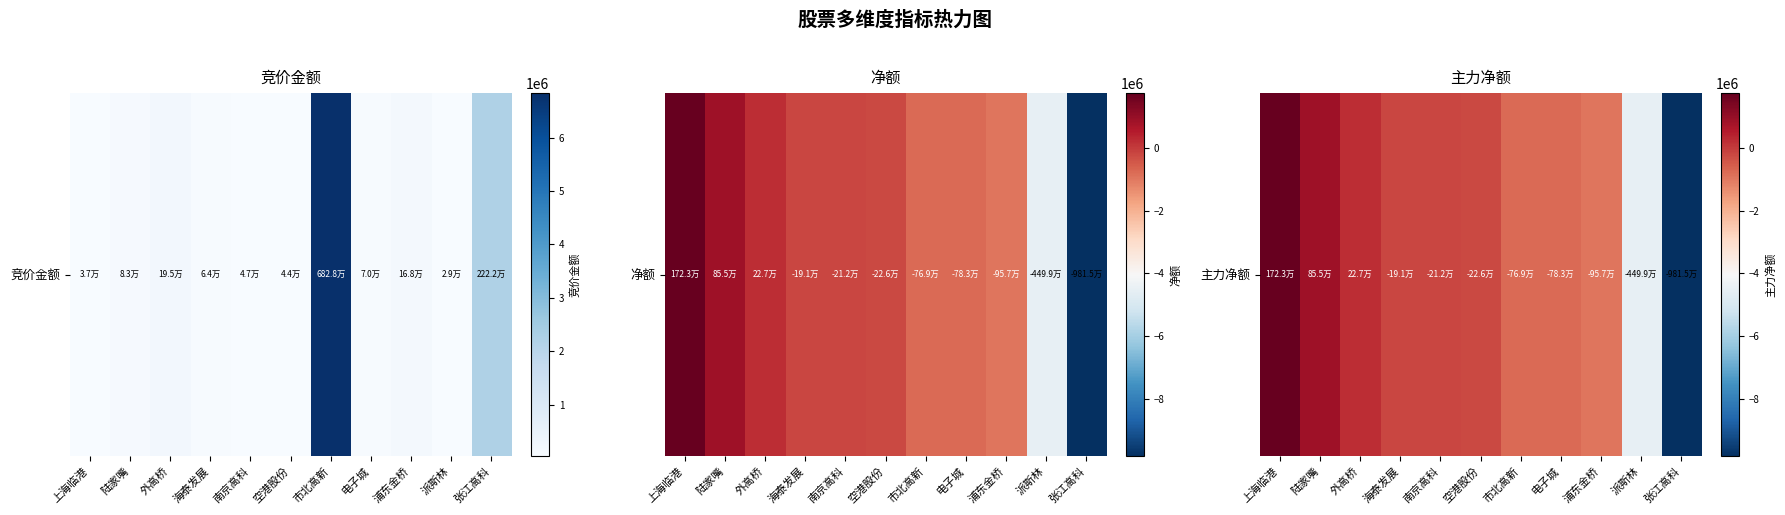

Between 张江高科 and 市北高新, which is larger?

市北高新